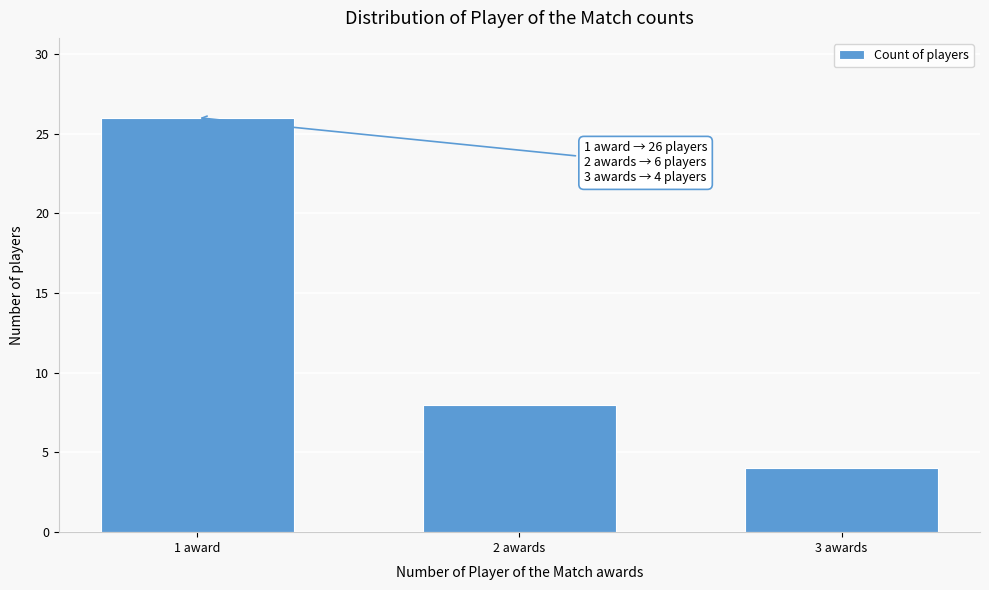

Reading left to right, extract all data points from this chart.

1 award=26	2 awards=8	3 awards=4